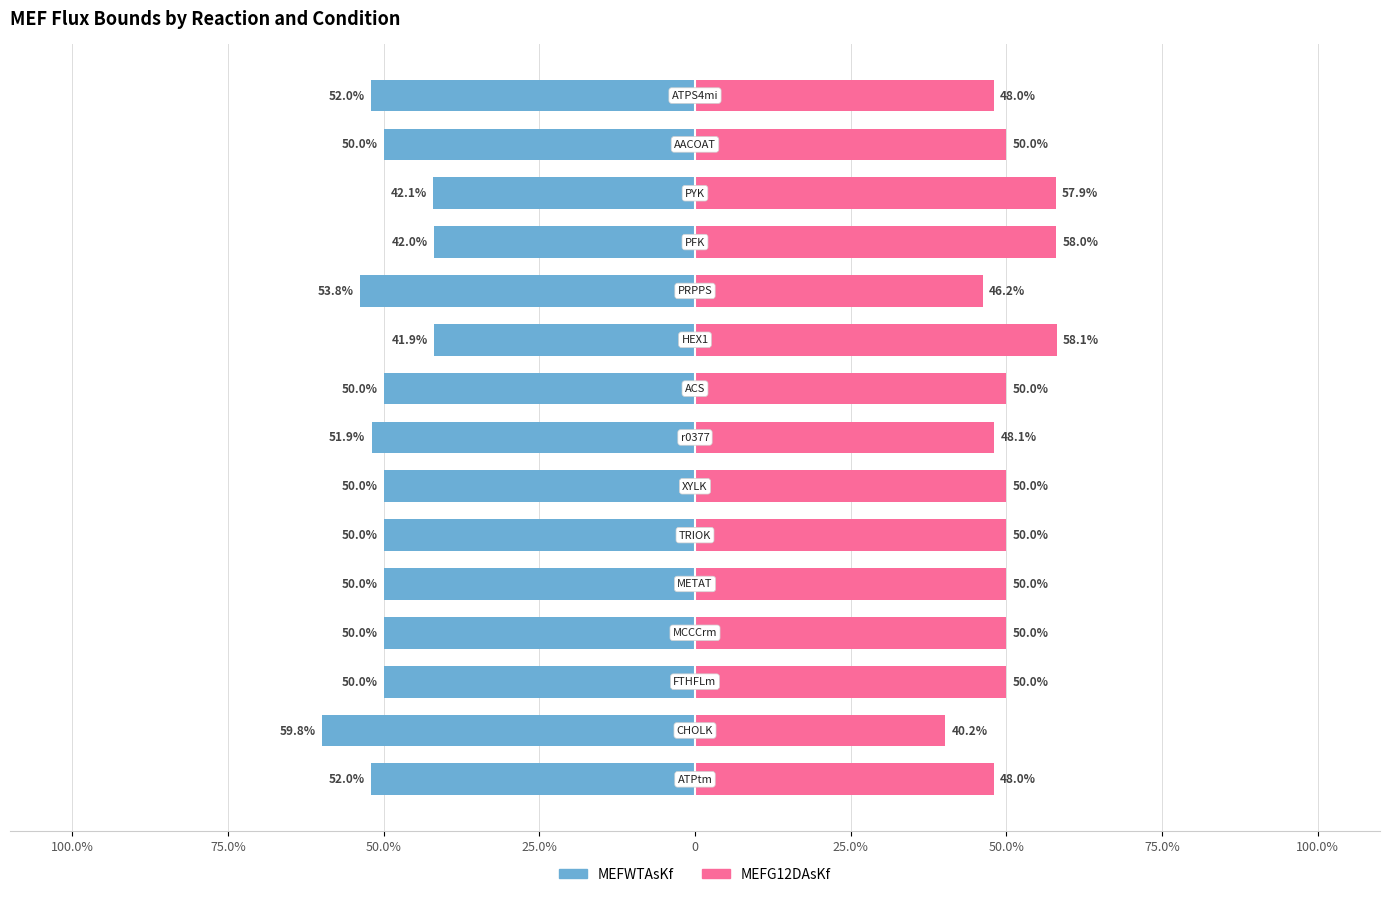

The MEFG12DAsKf series shows 58.1 at 9. True or false?

True